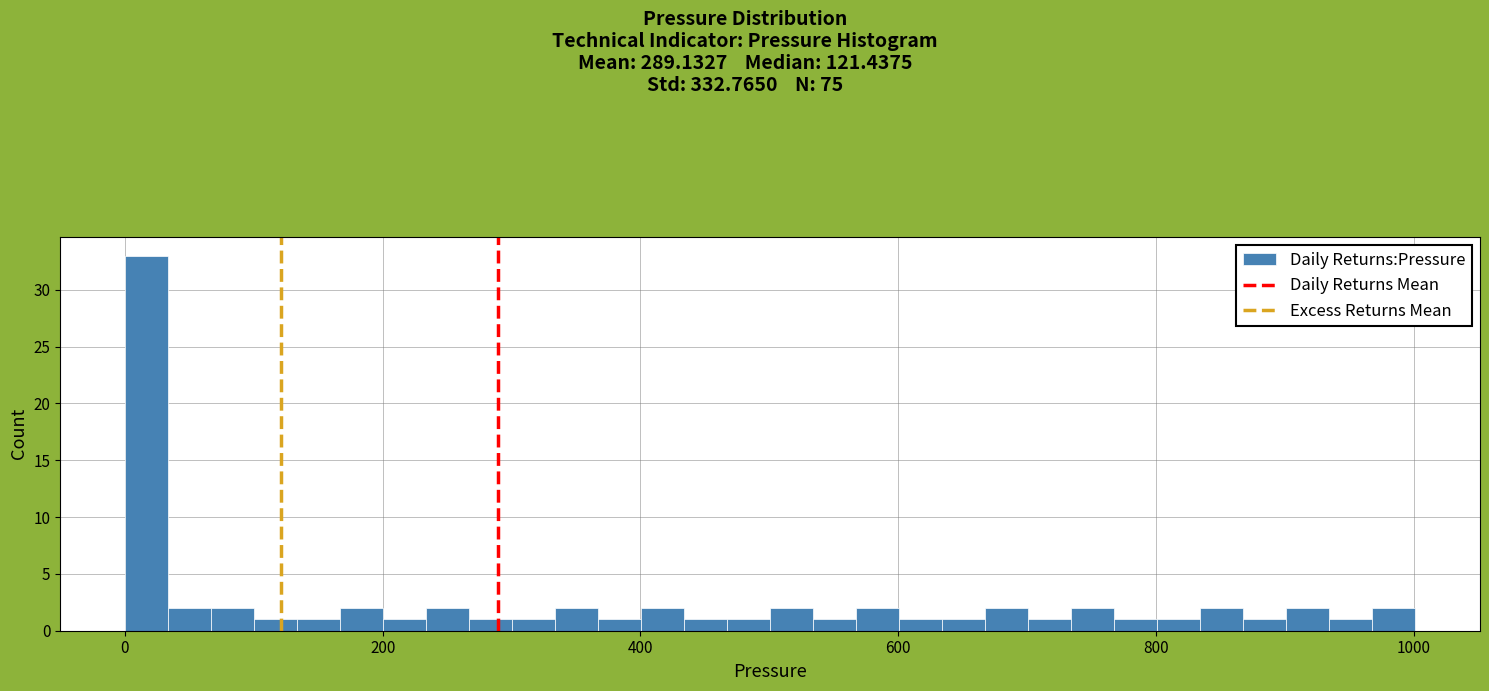

Around what value on the x-axis is the tallest bar? Give the approximate position of its centre, as read against the axis.

20